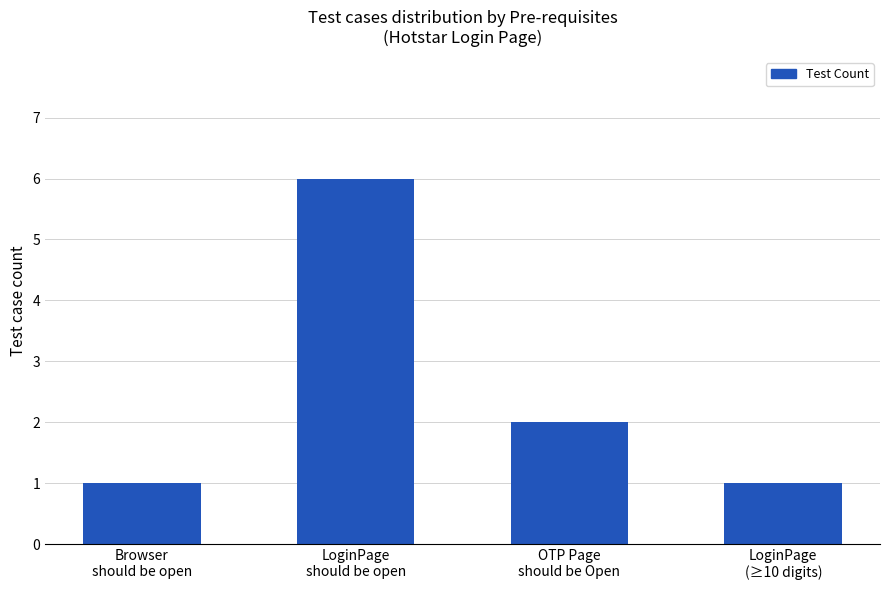

Is it true that the value at Browser
should be open is 1?

True